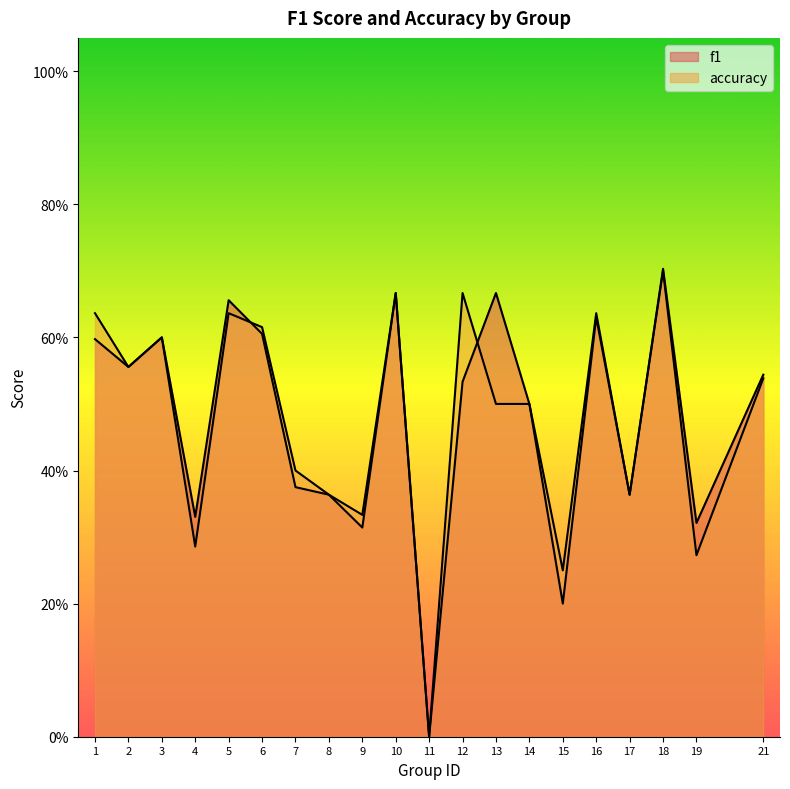

Where is f1 nearest to the value 0?

11